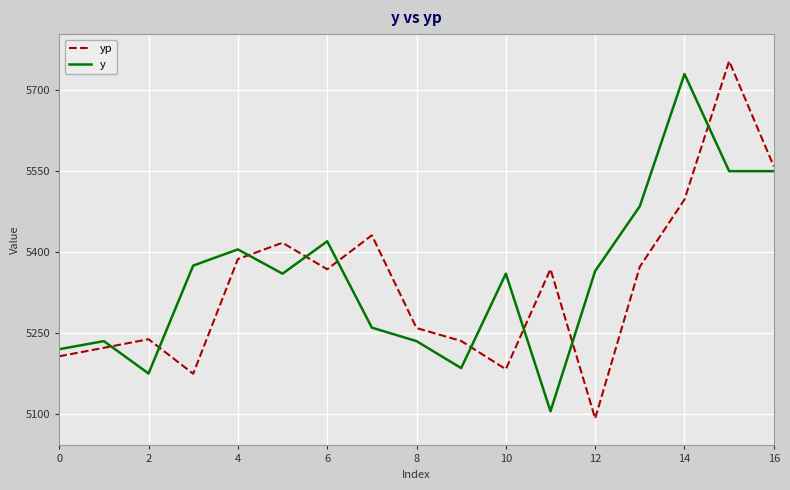

What is the smallest value displayed?

5091.7